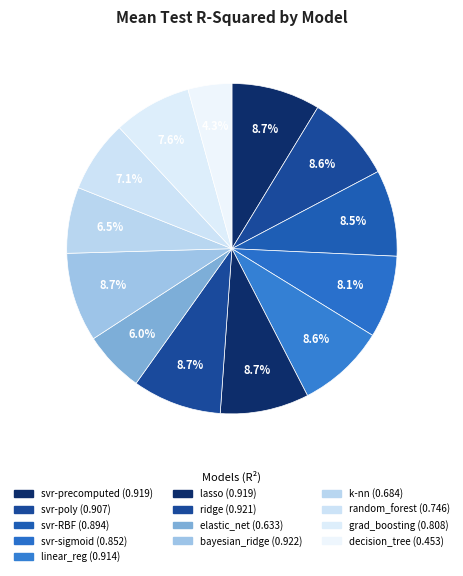

How many slices are in this pie chart?

13